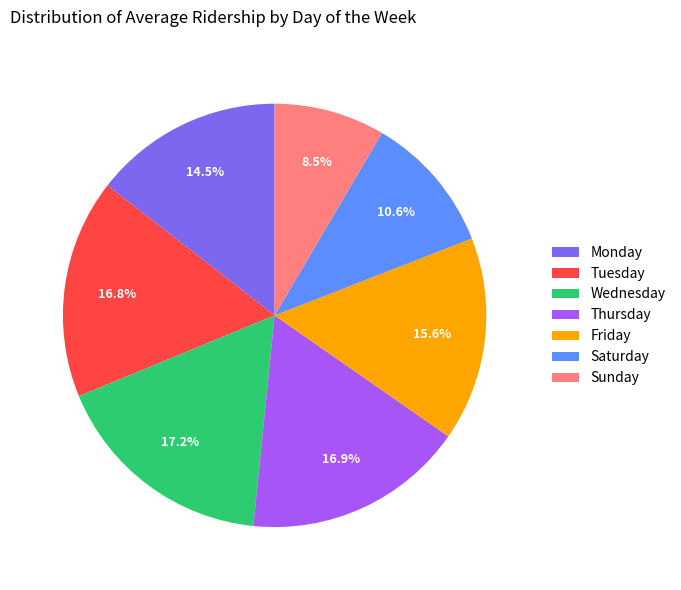

Is there a majority slice in this chart?

No